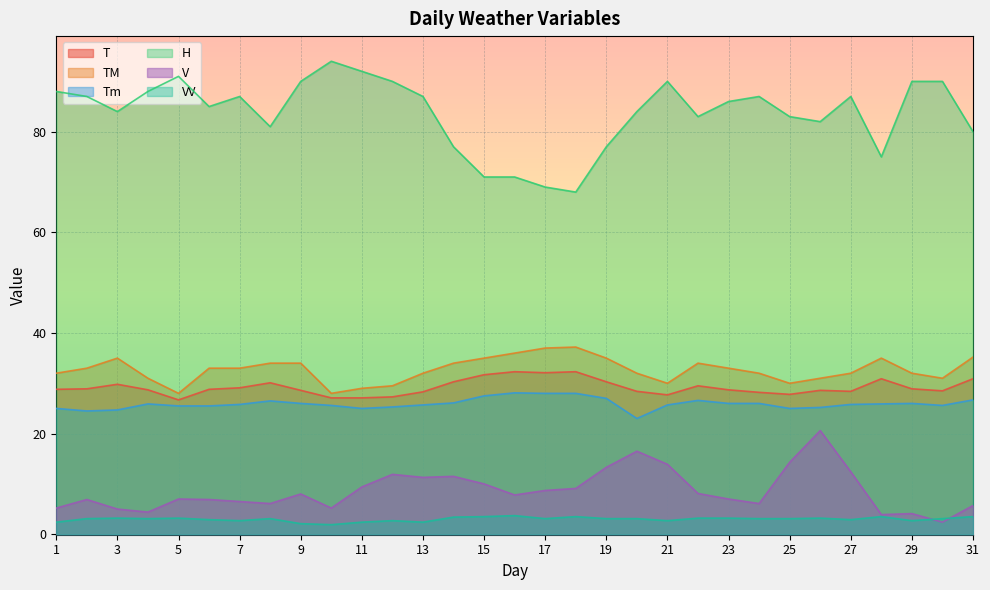

How many distinct data groups are displayed?

6